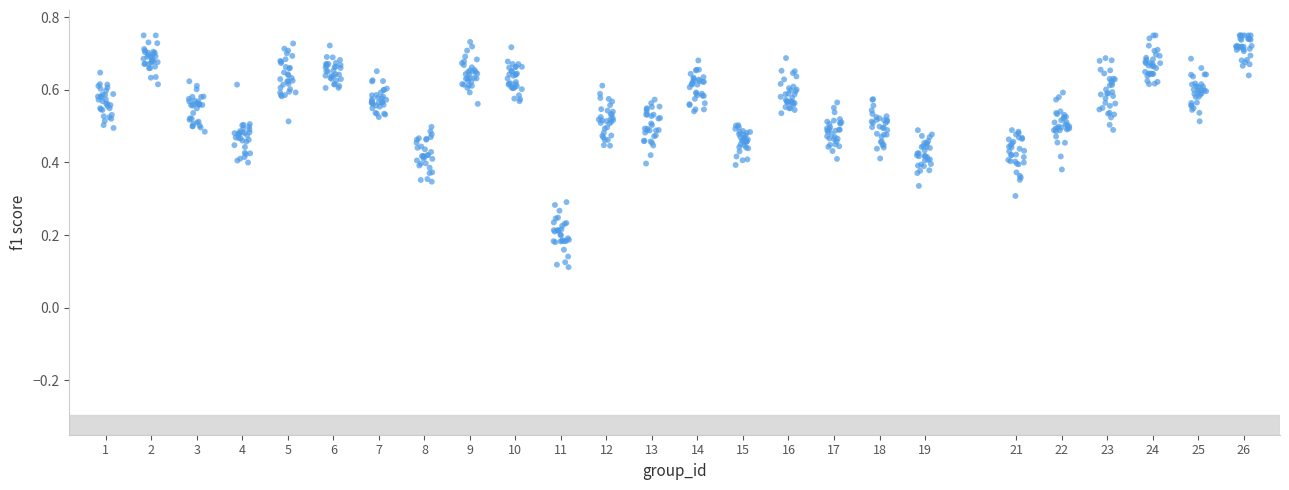

What is the range of X values (max minus min)?

25.3